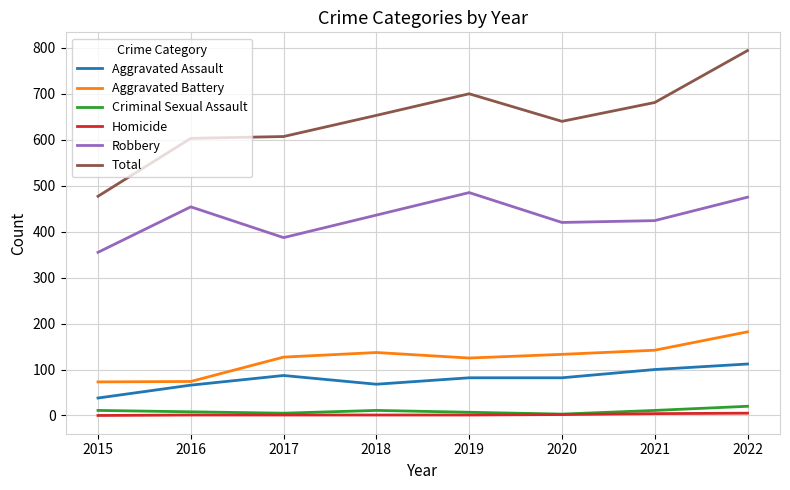

Which series has the widest spread of values?

Total